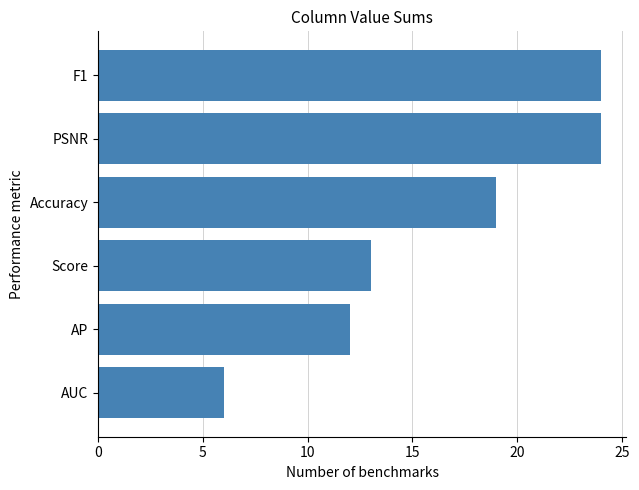

What is the difference between the values at PSNR and AUC?

18